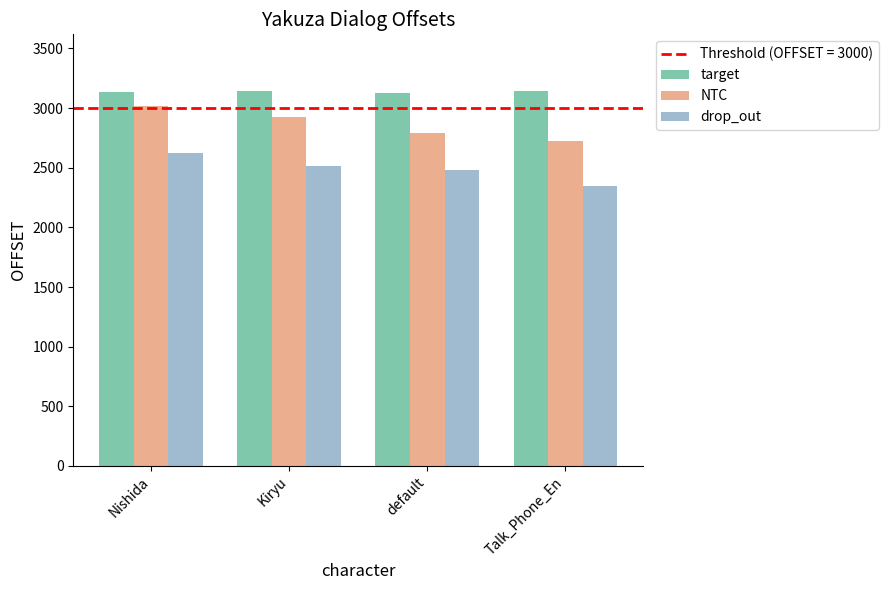

What is the approximate value of drop_out at default, to the nearest 5?

2480